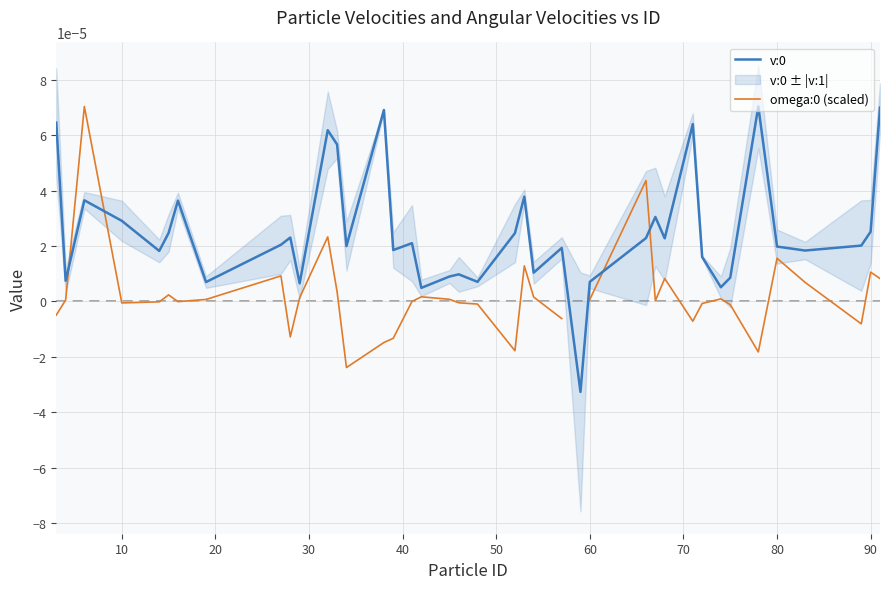

Is this an area chart (filled region under the line)?

No